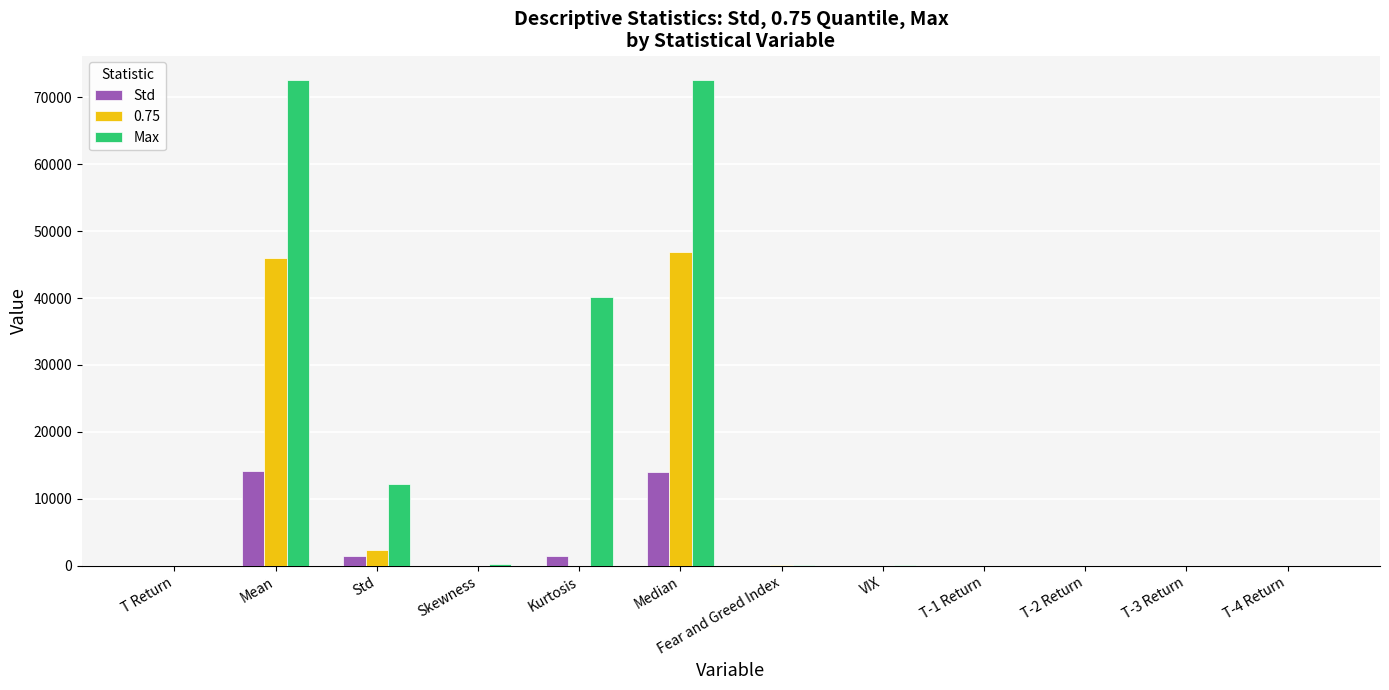

Which series has the largest total across all categories?

Max